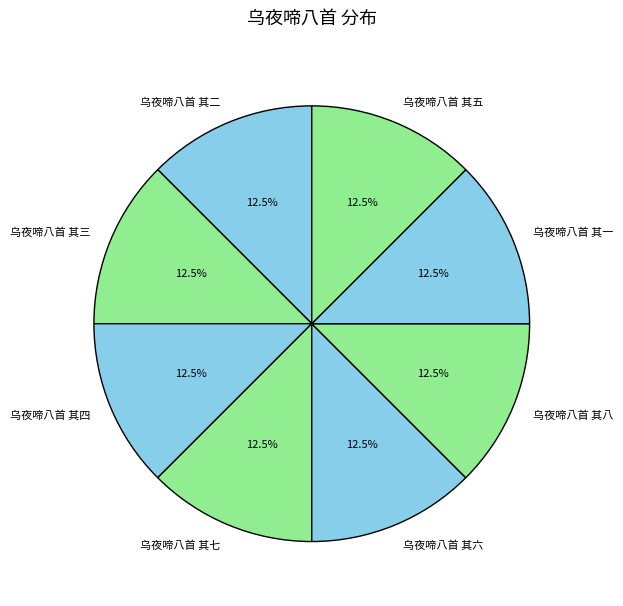

How much of the chart is everything except 乌夜啼八首 其四?

87.5%